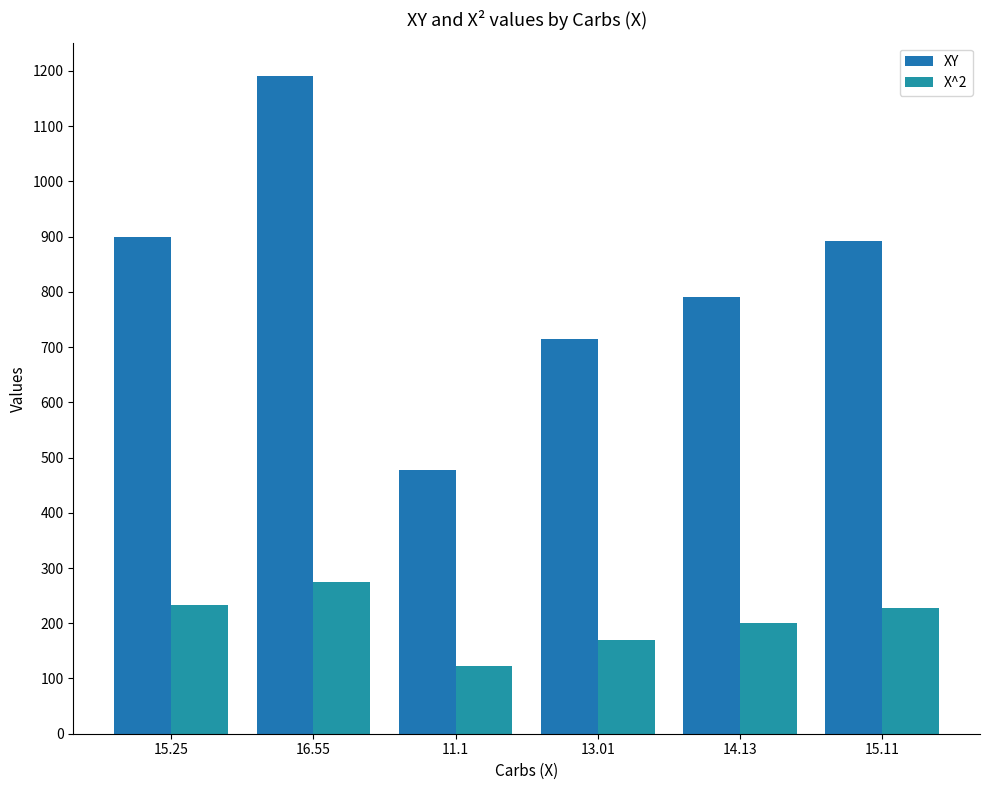

What is the label of the 2nd bar from the right?

14.13